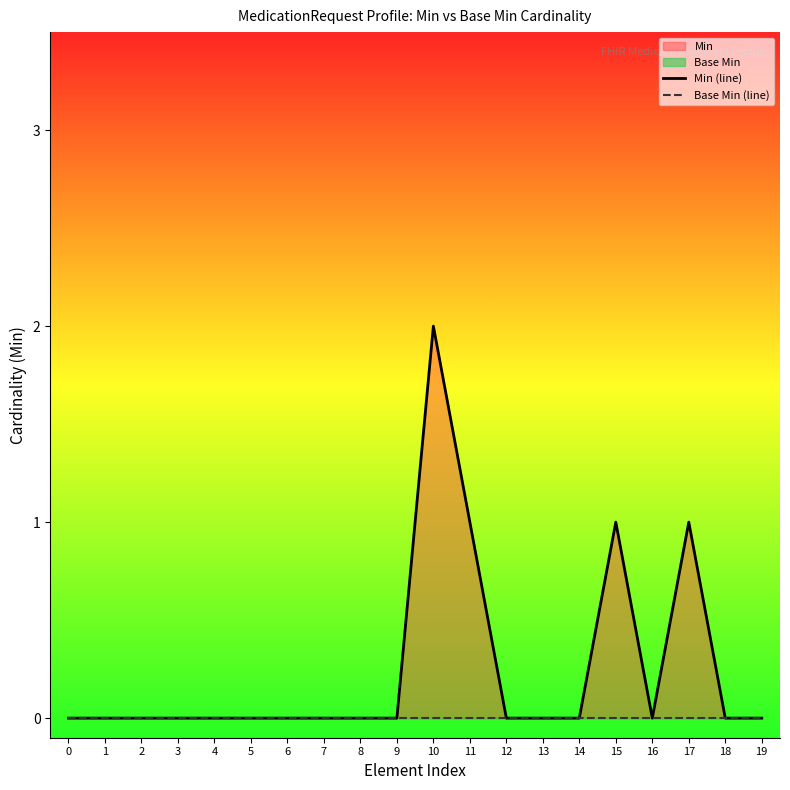

True or false: Min (line) has more than 1 interior local peaks.

True